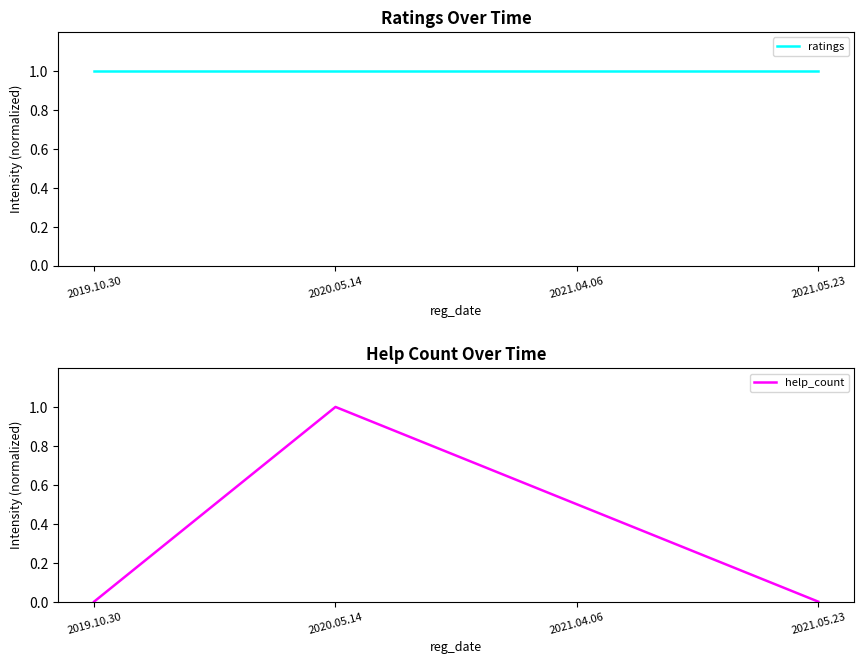

Reading left to right, extract all data points from this chart.

ratings: 2019.10.30=1.0	2020.05.14=1.0	2021.04.06=1.0	2021.05.23=1.0
help_count: 2019.10.30=0.0	2020.05.14=1.0	2021.04.06=0.5	2021.05.23=0.0